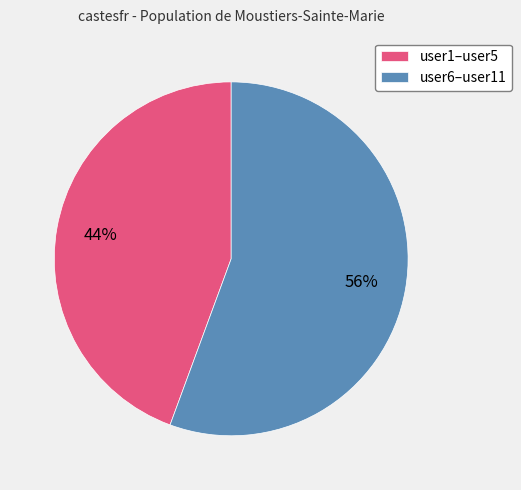

Count the number of slices in the pie.

2